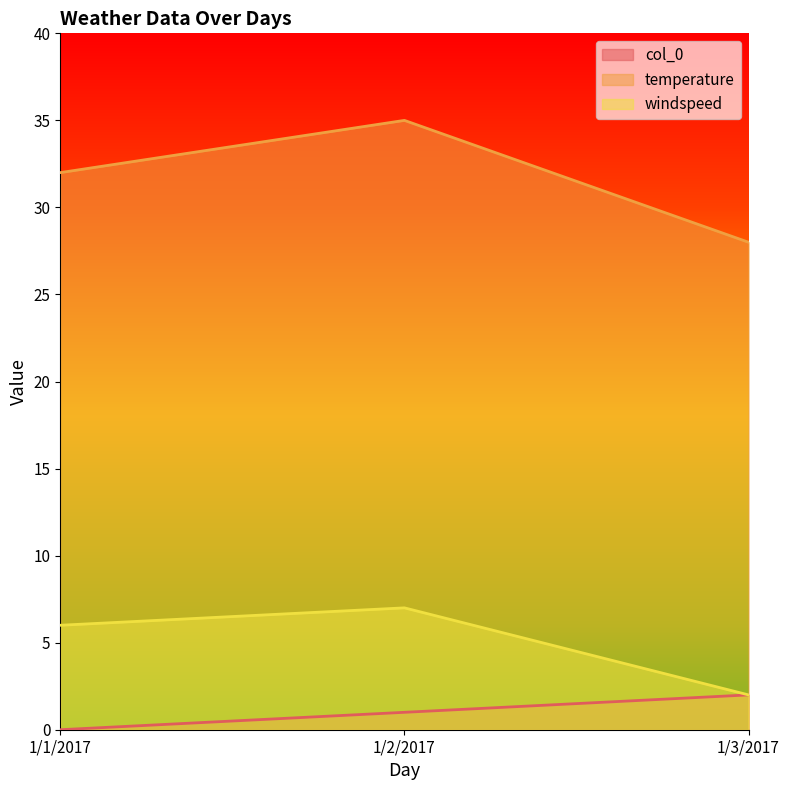

Reading left to right, extract all data points from this chart.

col_0: 0	1	2
temperature: 32	35	28
windspeed: 6	7	2